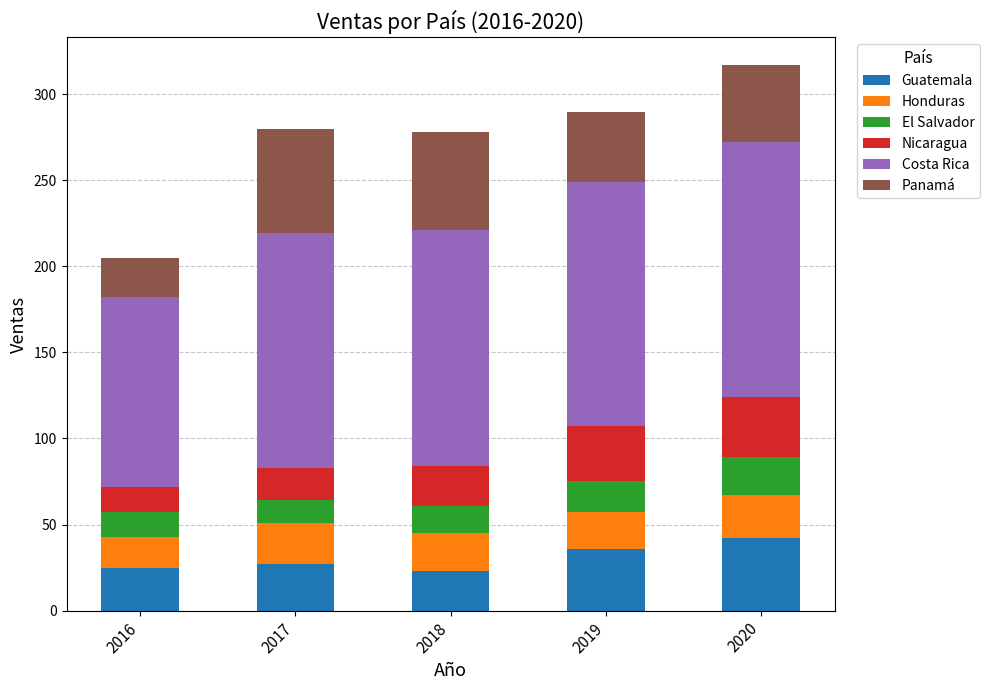

True or false: Guatemala has a value of 12.9 at 2018.

False